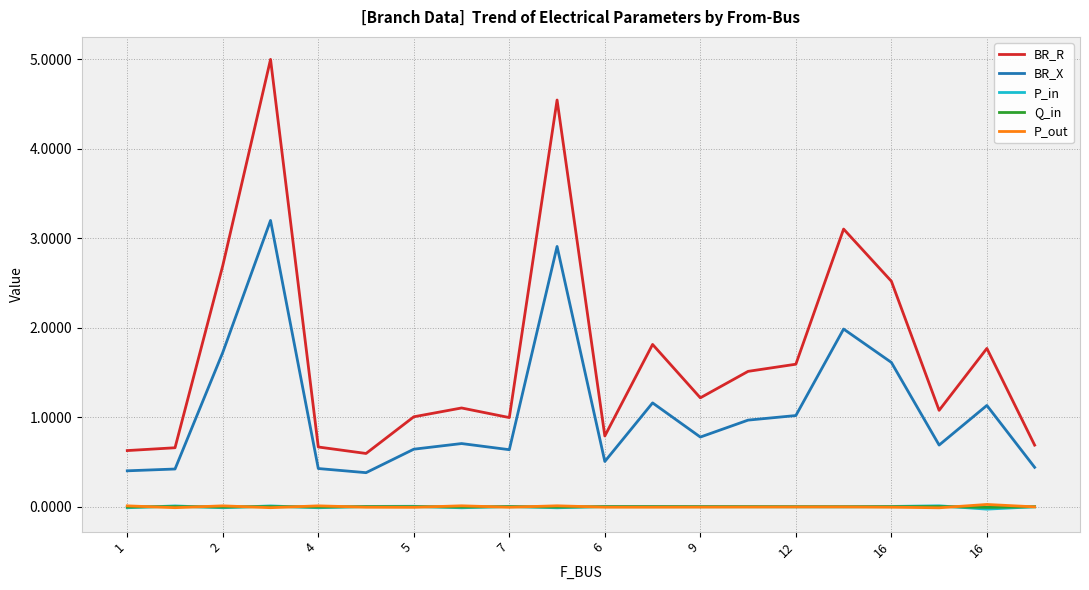

Which series has the largest total across all categories?

BR_R